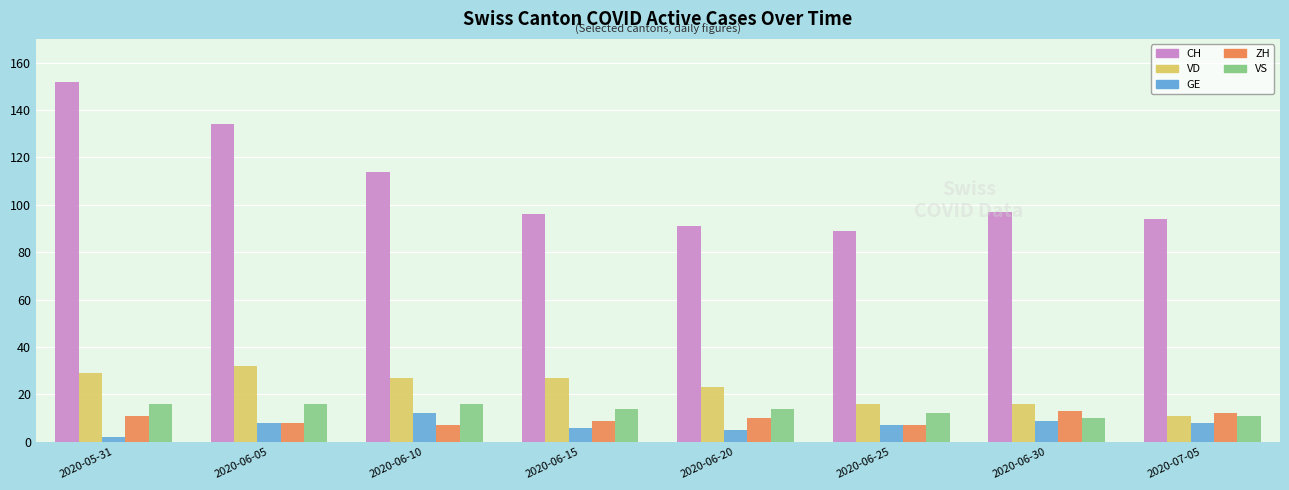

What is the total value across all series at 2020-06-25?

131